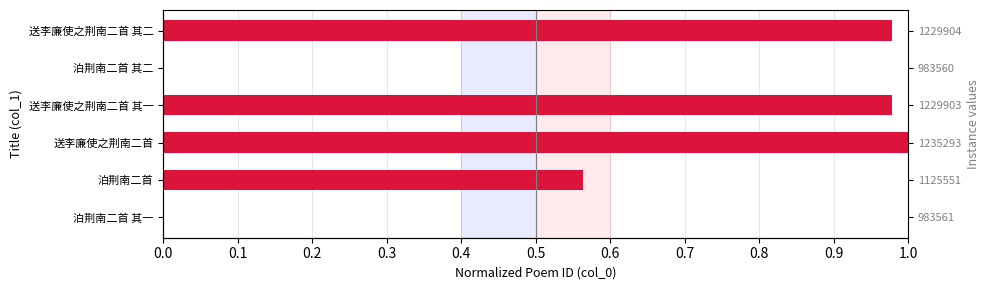

Reading right to left, transcribe all the data shown in this chart.

1.0	0.0	1.0	1.0	0.6	0.0